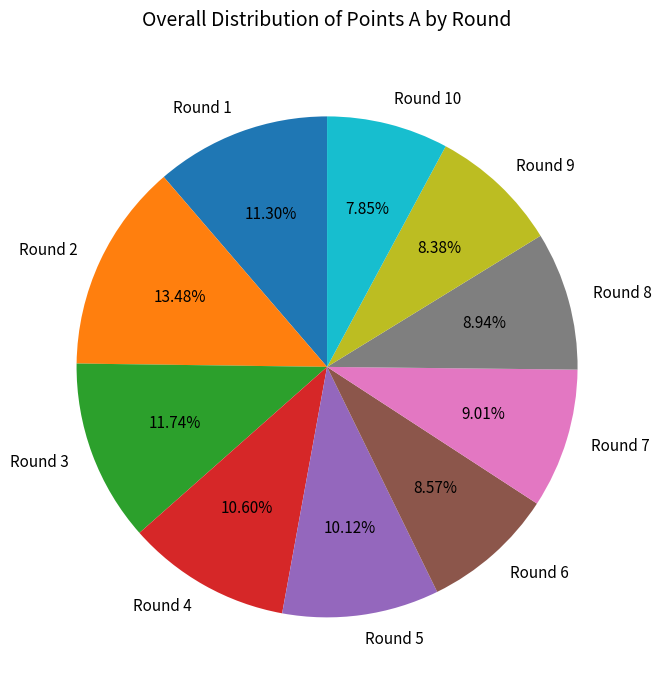

Do Round 5 and Round 8 together represent more than half of the pie?

No